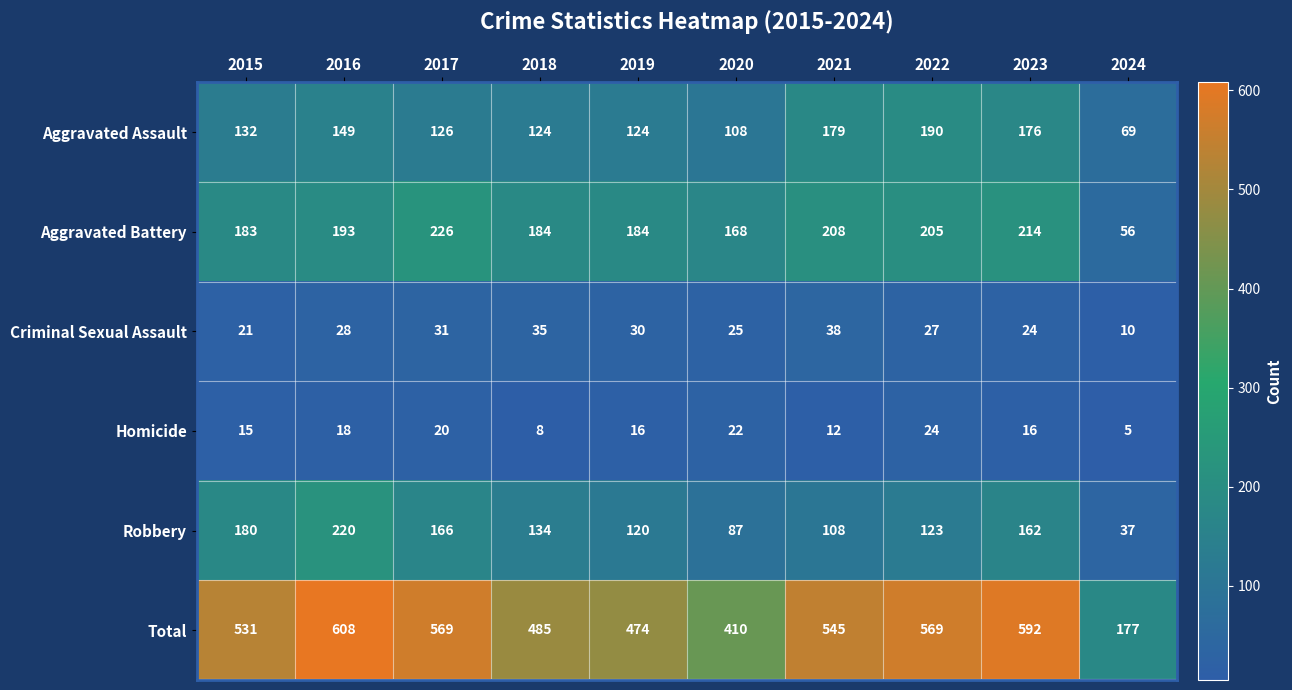

The Homicide series shows 13 at 2020. True or false?

False